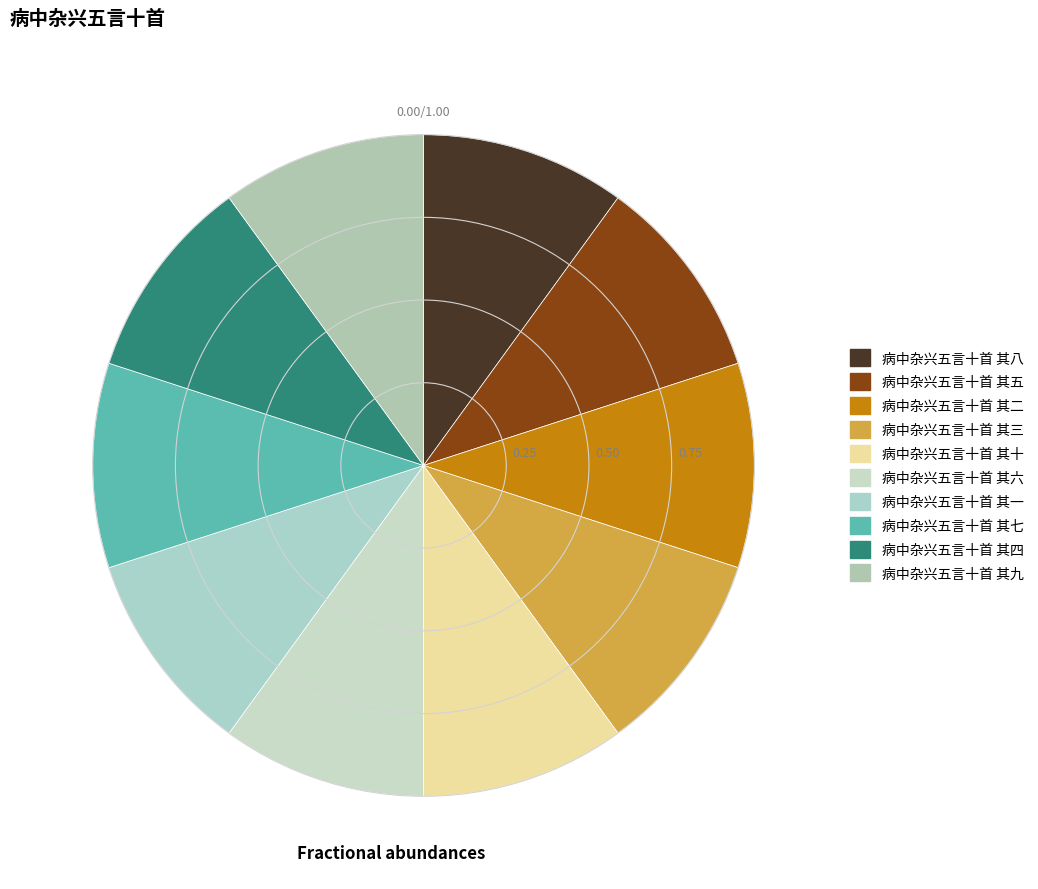

The 病中杂兴五言十首 其七 slice represents 23% of the pie. True or false?

False